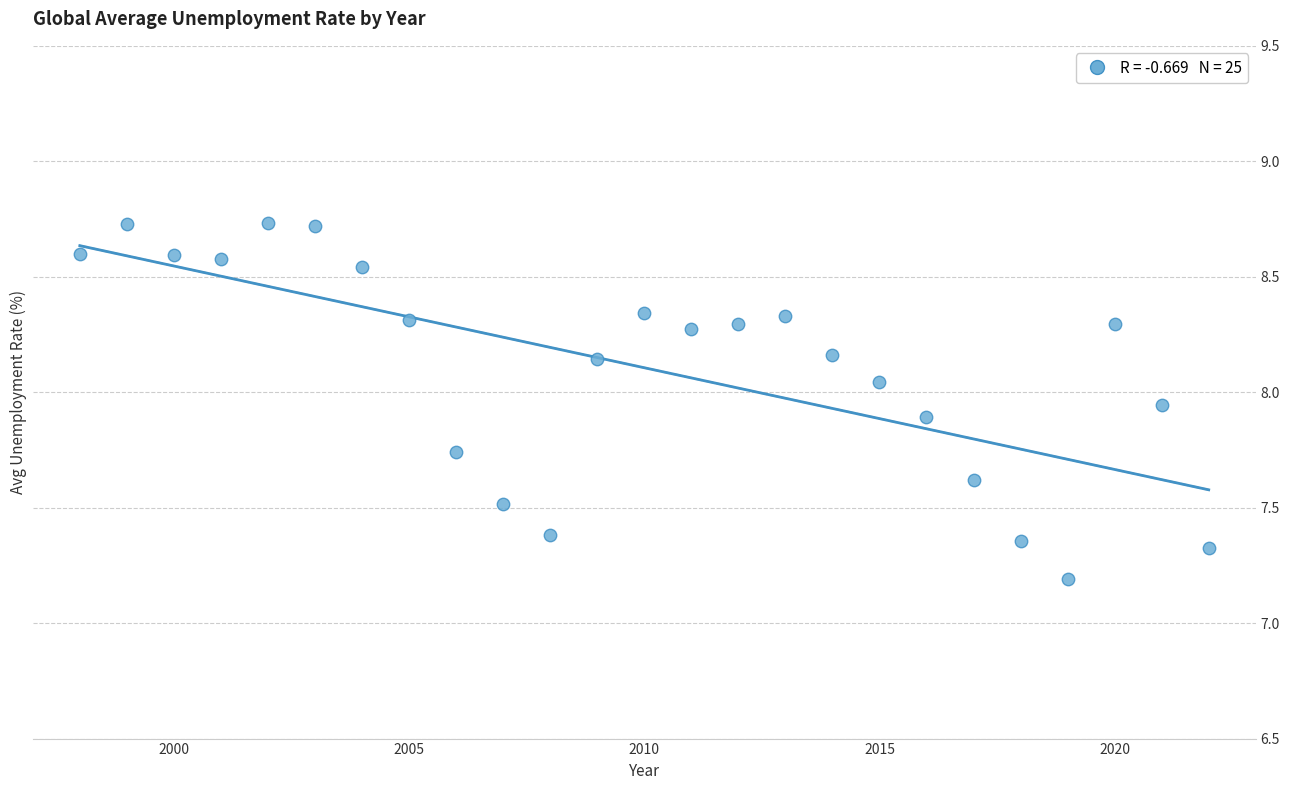

What is the range of X values (max minus min)?

24.0